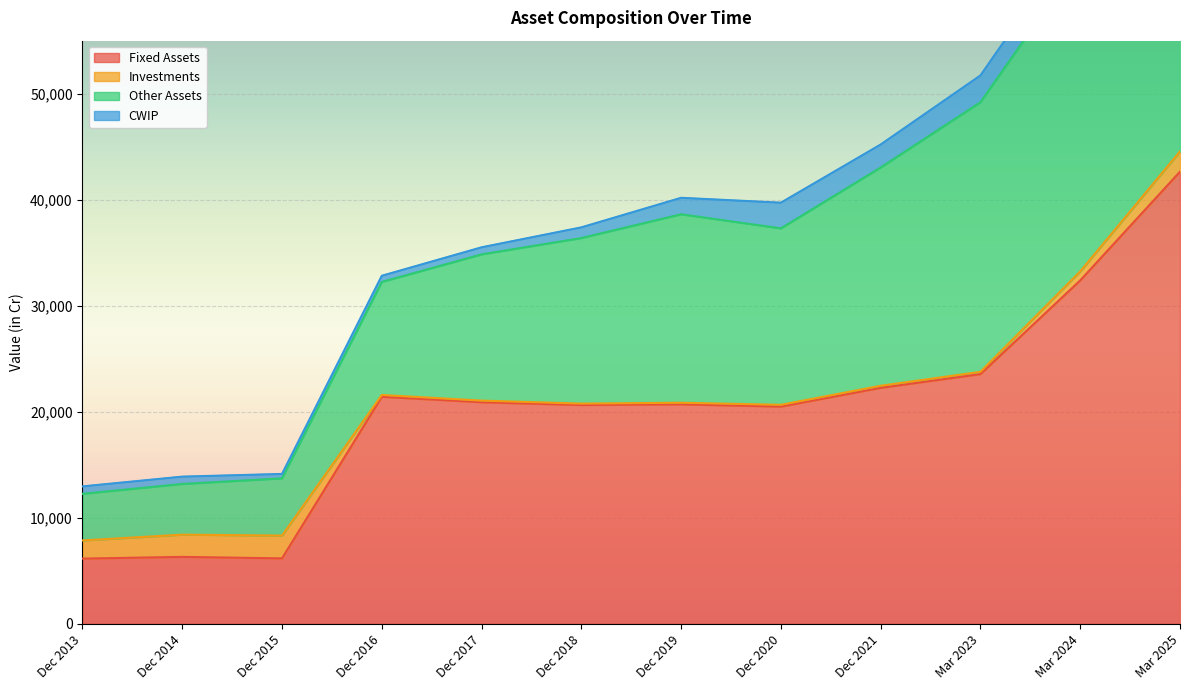

At which label does Other Assets first exceed 16643?

Dec 2019